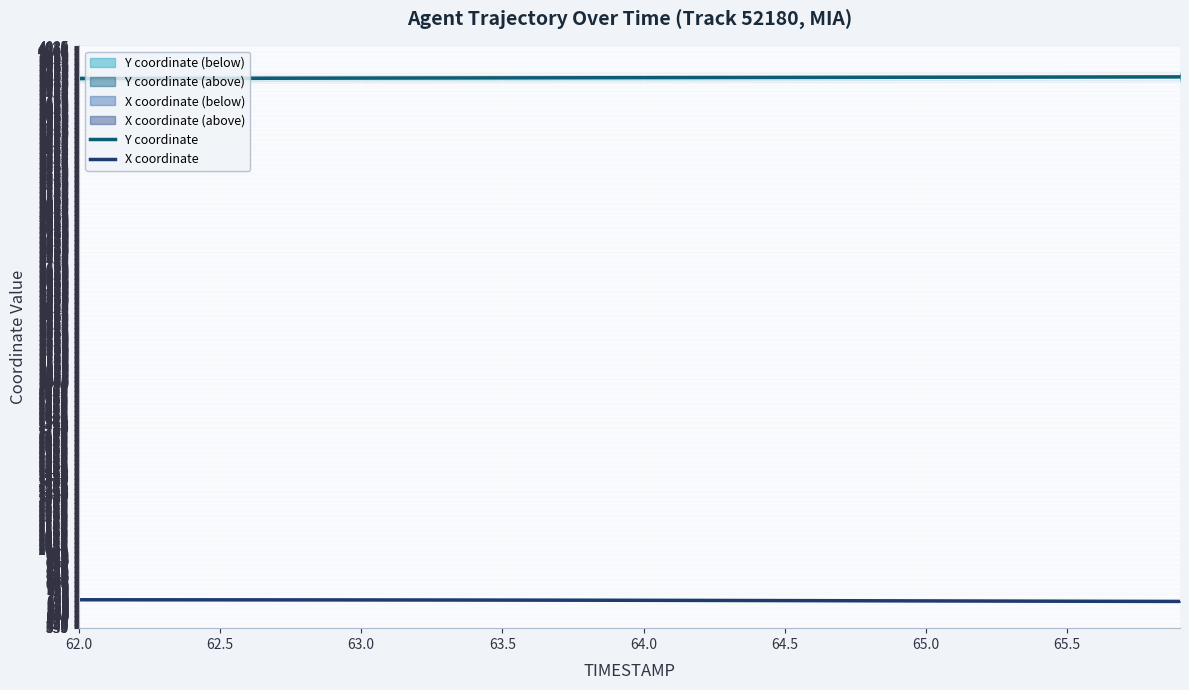

What is the minimum value shown in the chart?

690.0